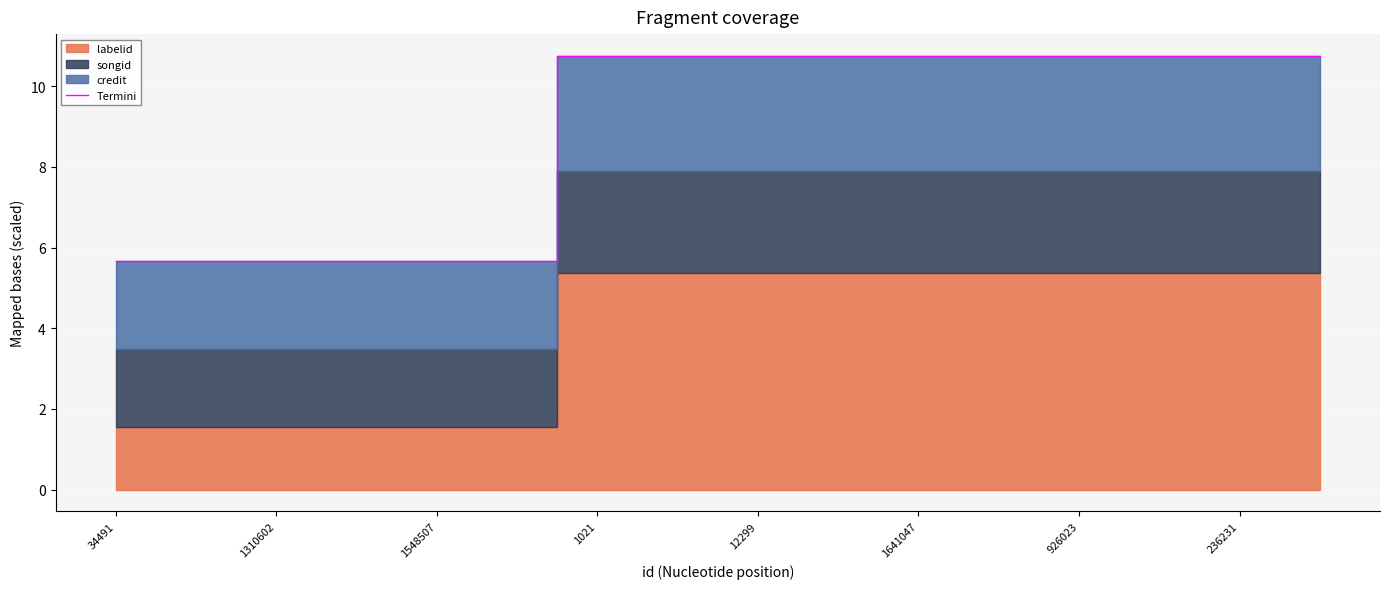

Where does the Termini series first go above 10?

1021